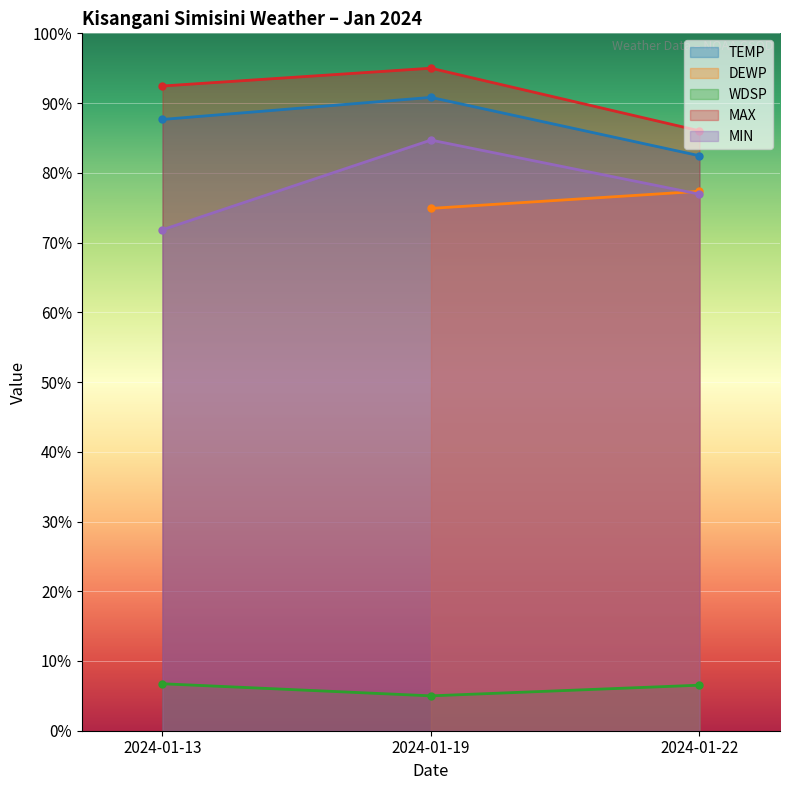

What is the sum of all MAX values?

273.5